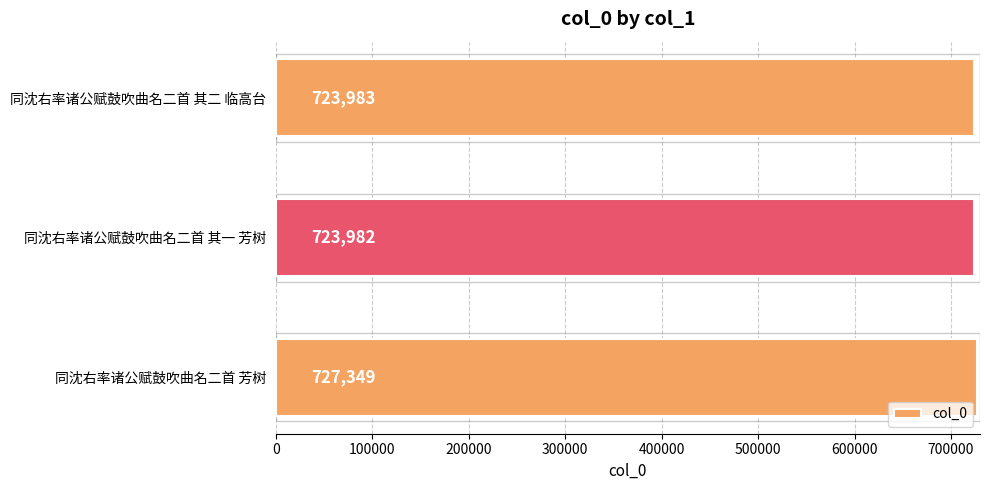

What is the greatest value displayed?

727349